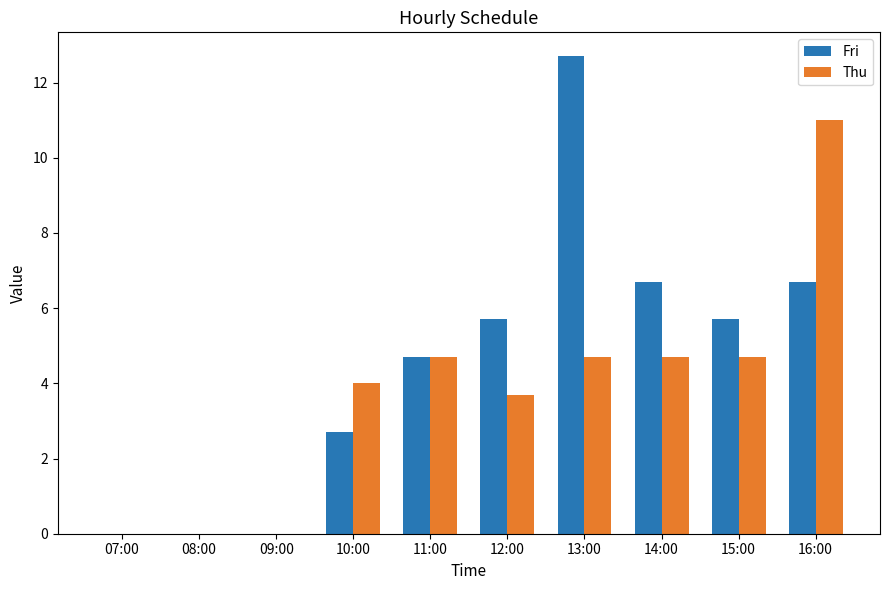

What is the sum of the Fri values at 11:00 and 09:00?

4.7